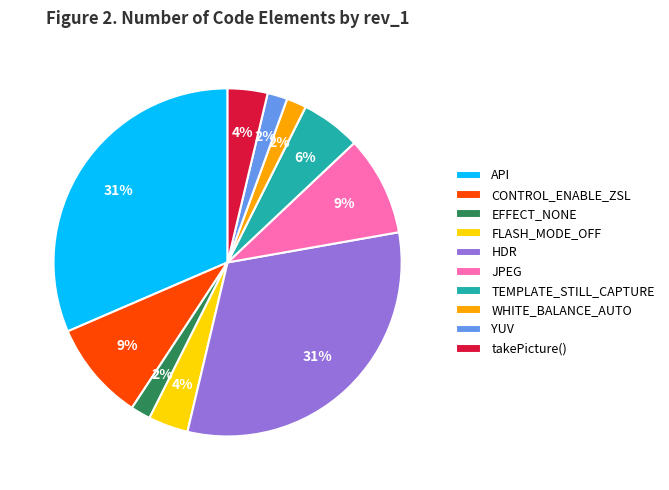

How many slices are in this pie chart?

10